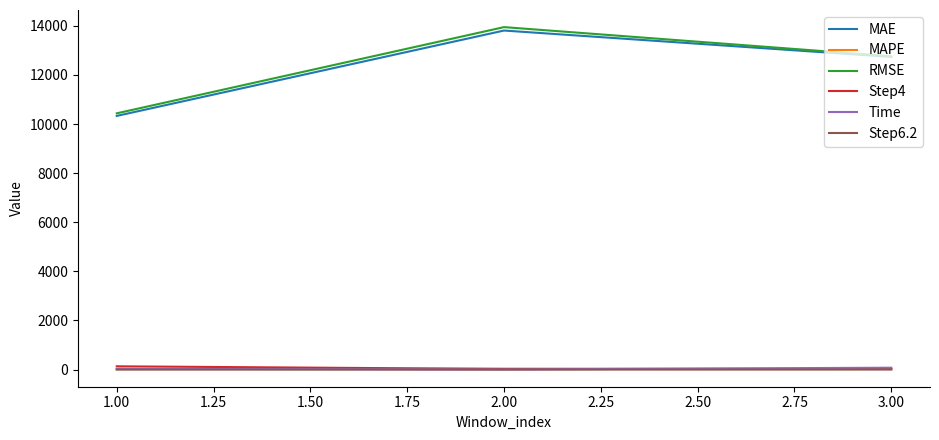

Which series has the largest range (max minus min)?

RMSE